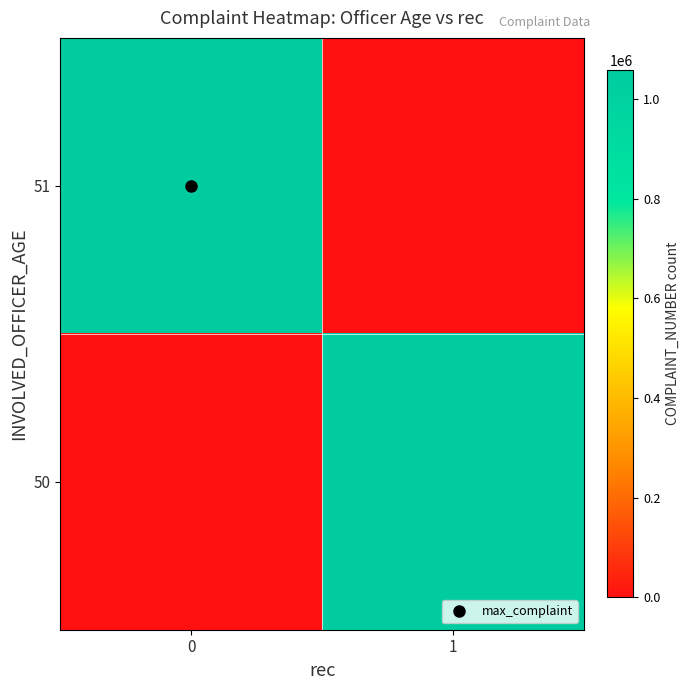

Which series has the largest range (max minus min)?

51